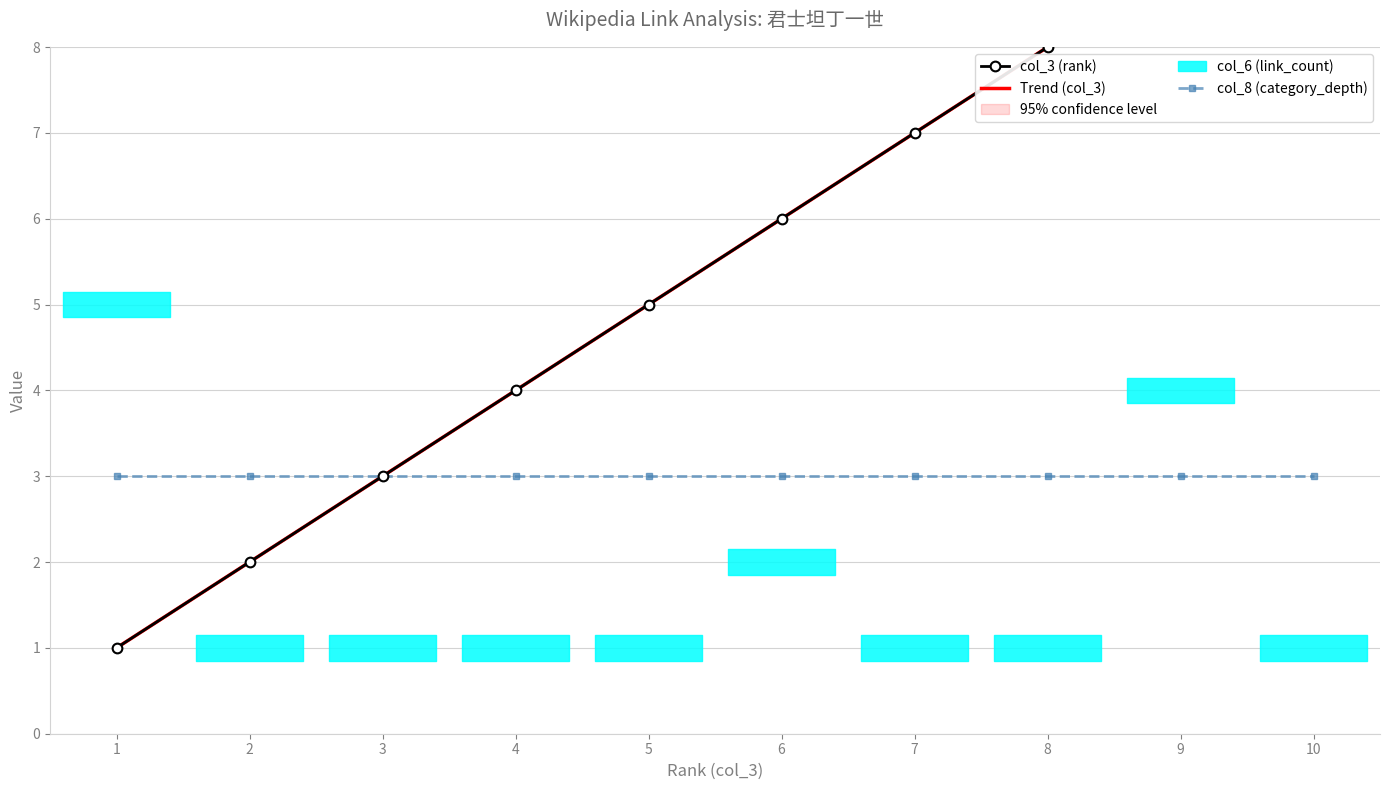

True or false: Trend (col_3) and col_3 (rank) intersect in this chart.

False